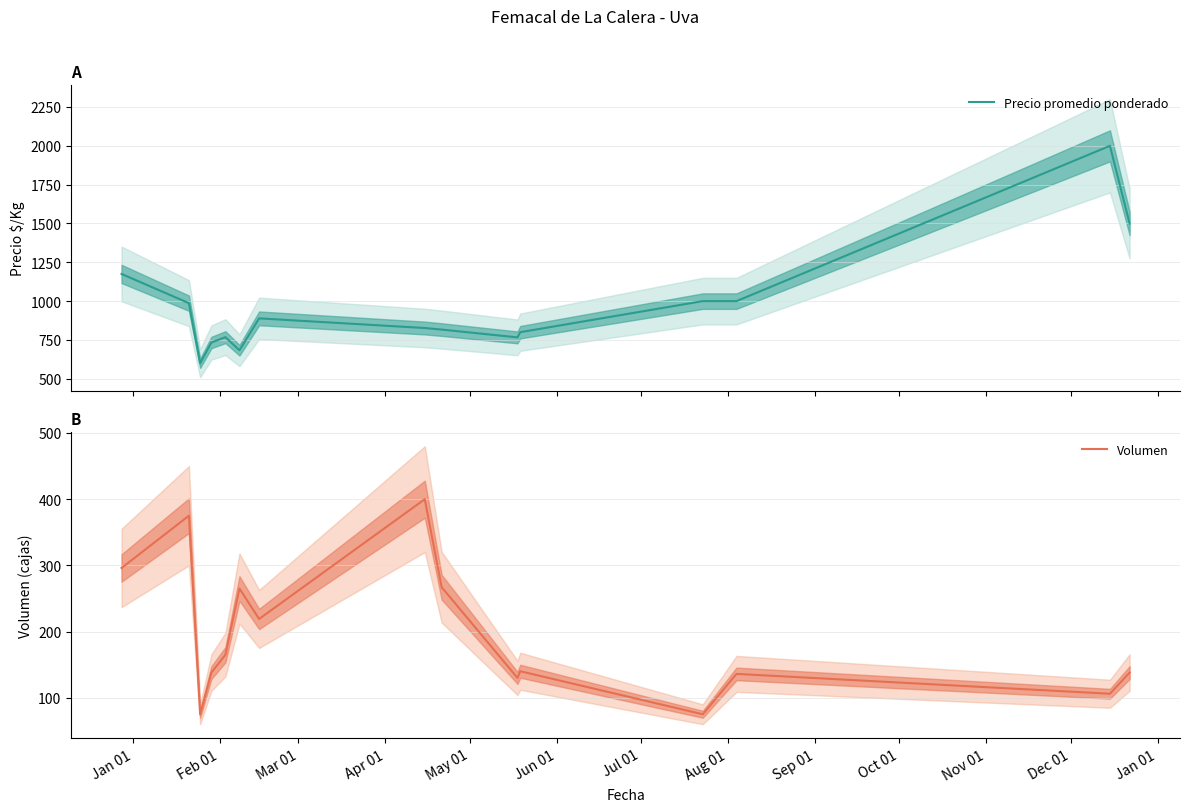

What is the minimum value for Precio promedio ponderado?

600.0